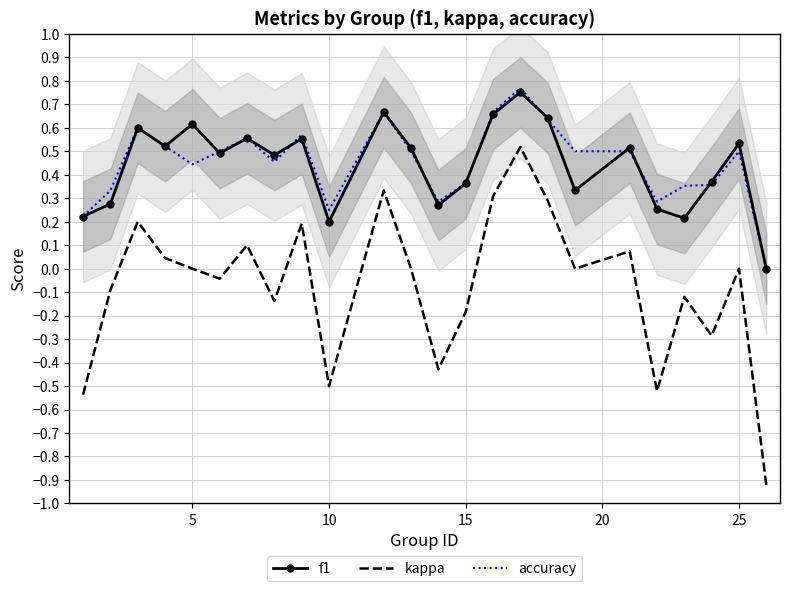

How many data points in accuracy are above 0?

23